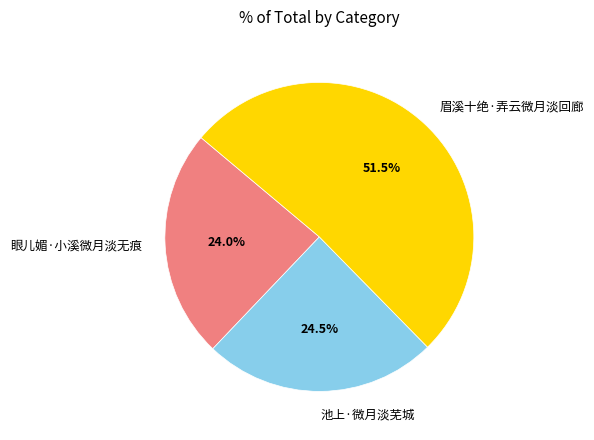

How many slices are in this pie chart?

3